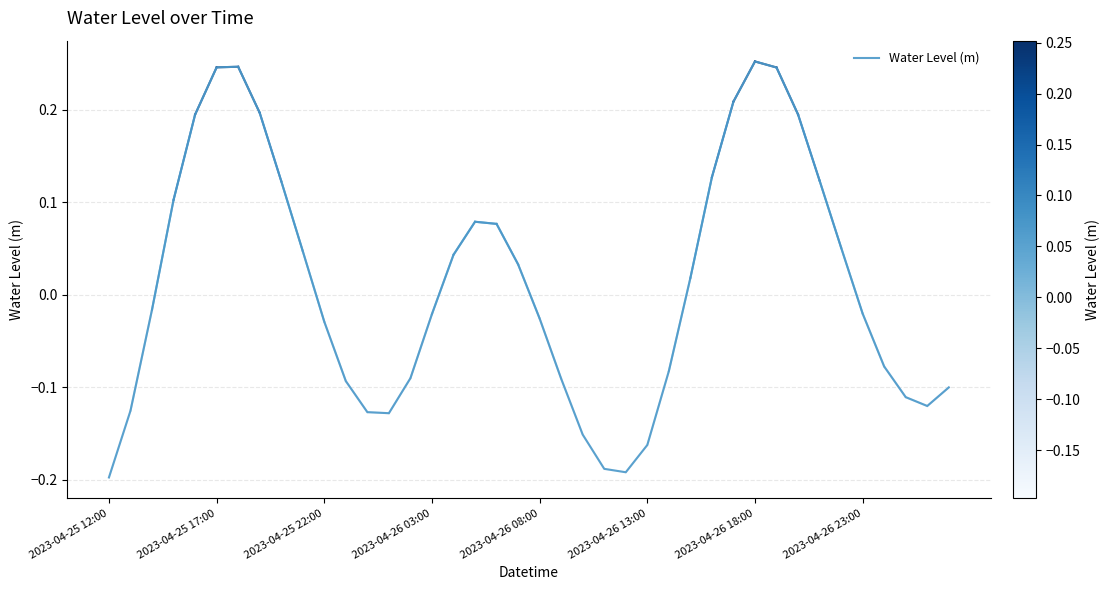

Is this an area chart (filled region under the line)?

No